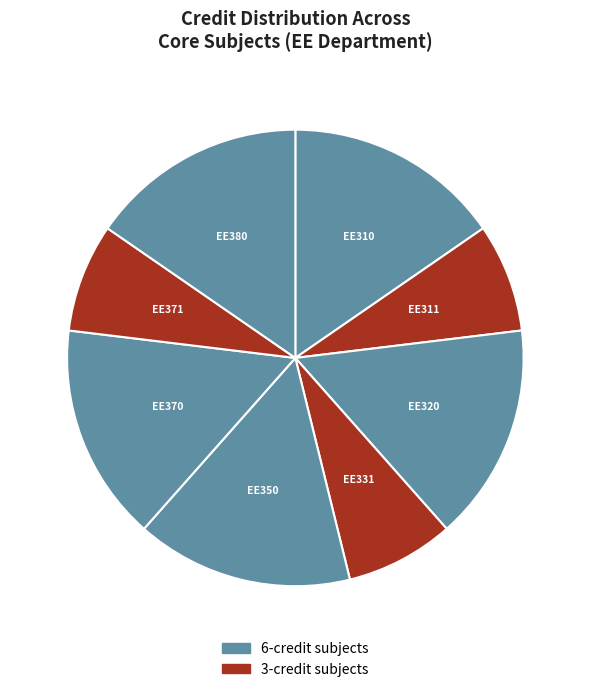

Between EE371 and EE370, which is larger?

EE370